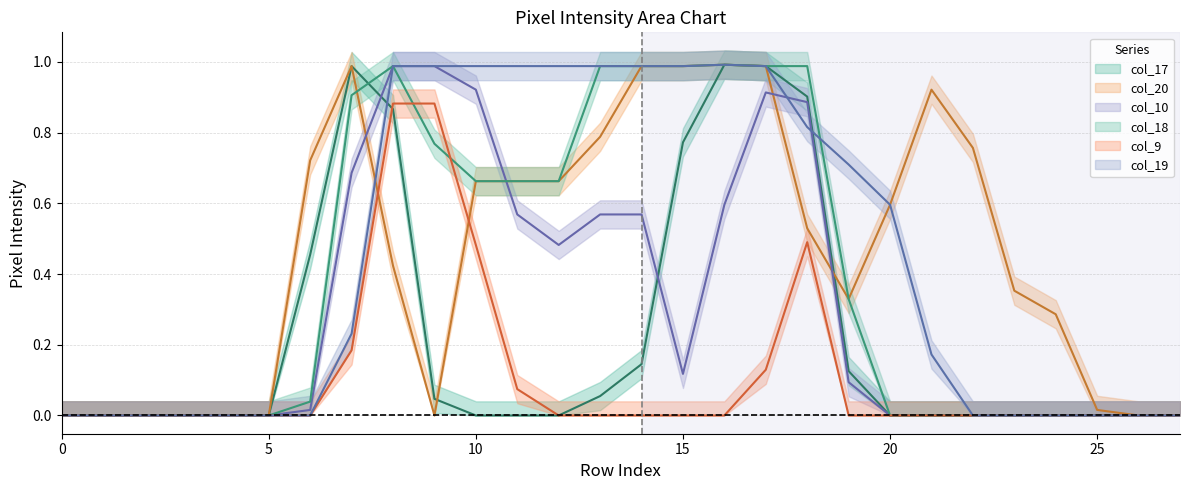

Is it true that col_17 equals 0.0 at 13?

False